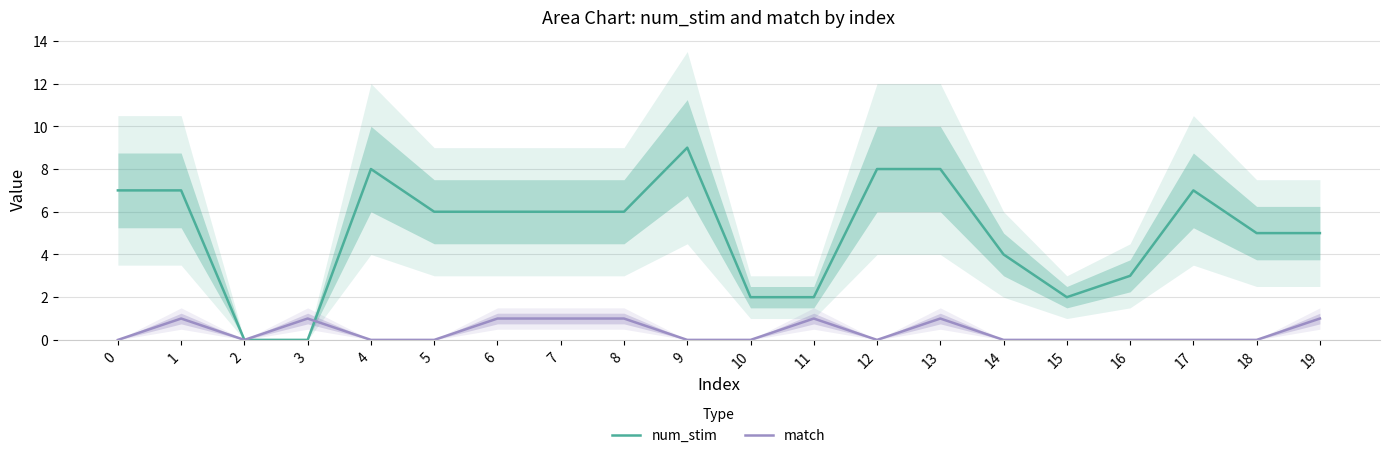

At which category does num_stim reach its first local peak?

4